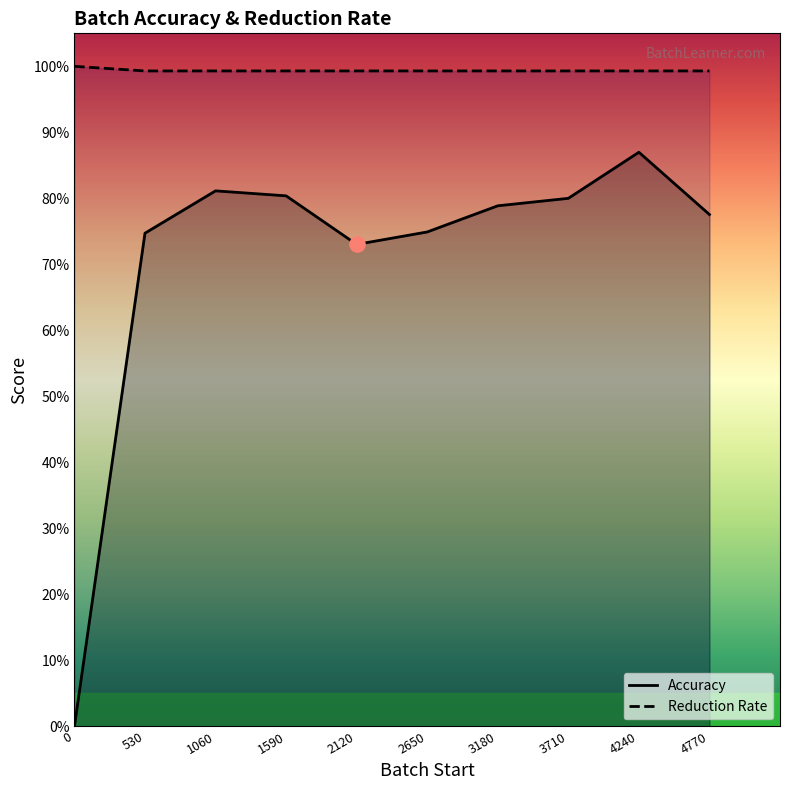

Which series has the largest total across all categories?

Reduction Rate